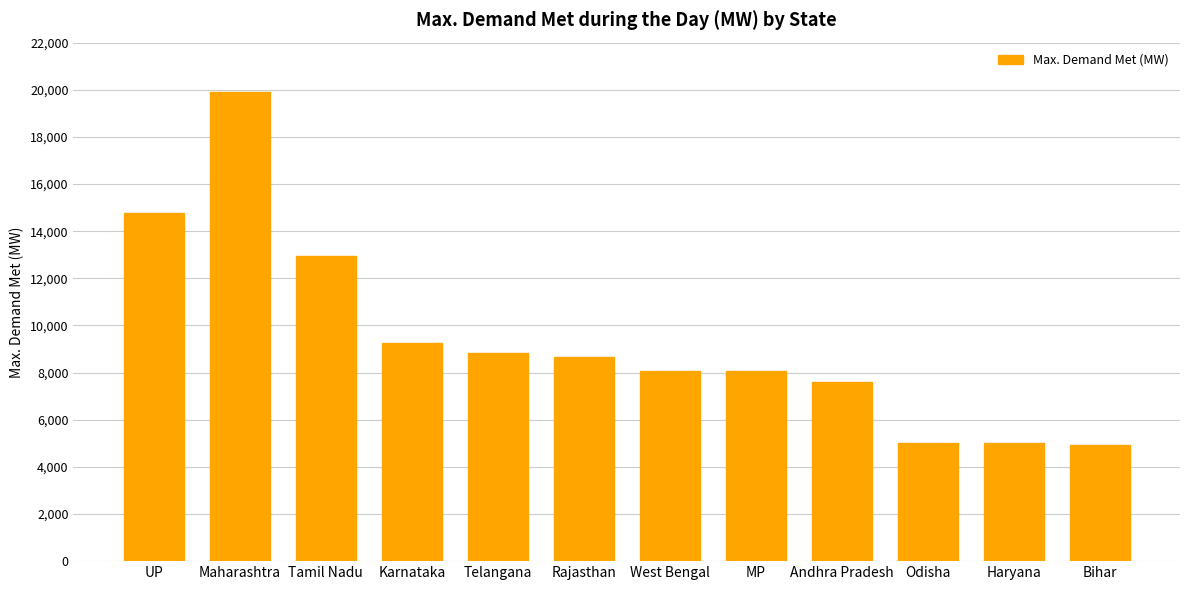

How many categories are shown in the chart?

12